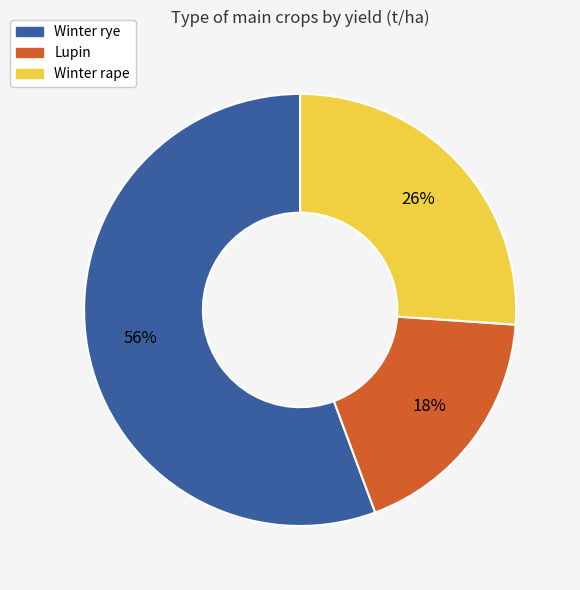

To the nearest percent, what is the average slice percentage?

33%